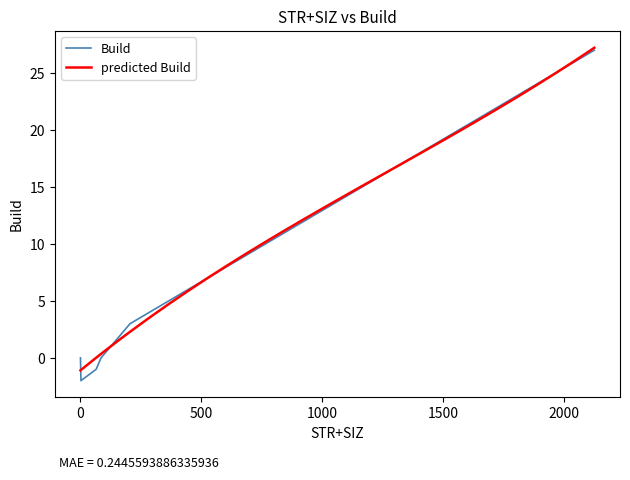

How many lines are shown in the chart?

2